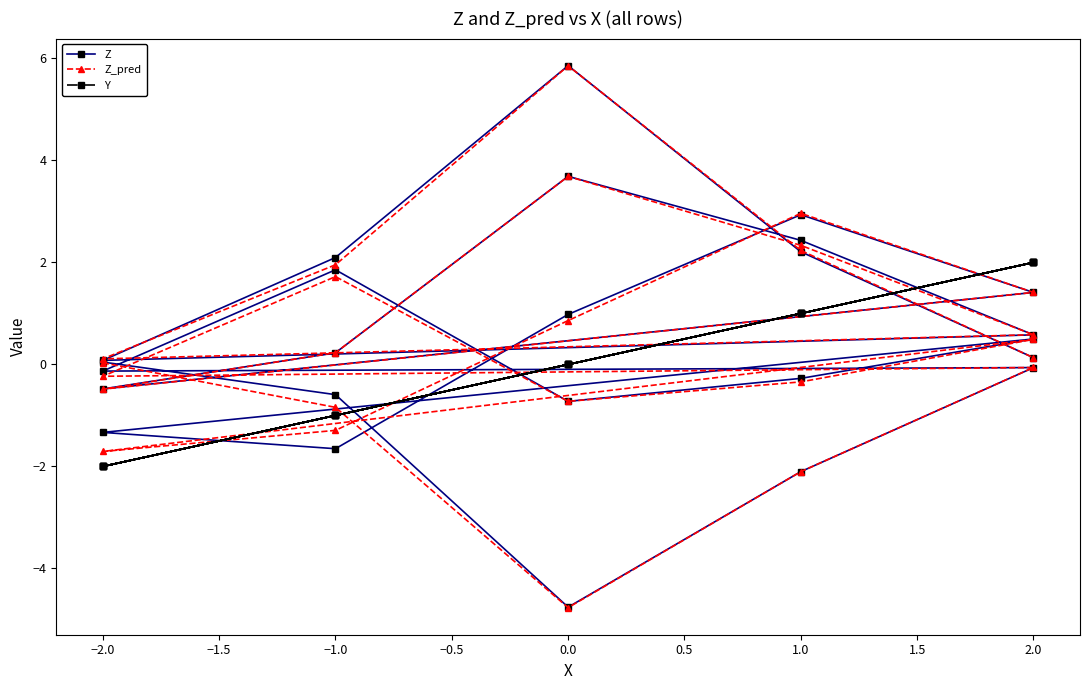

True or false: Z and Z_pred cross at least once.

True